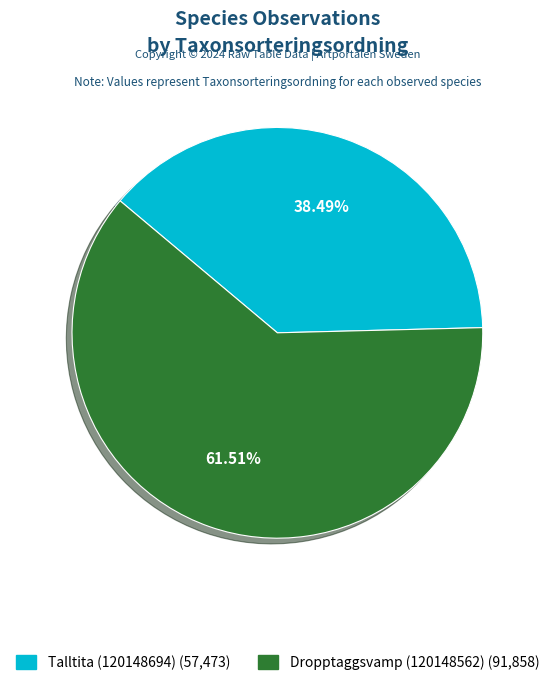

Is there any slice that represents more than half of the pie?

Yes